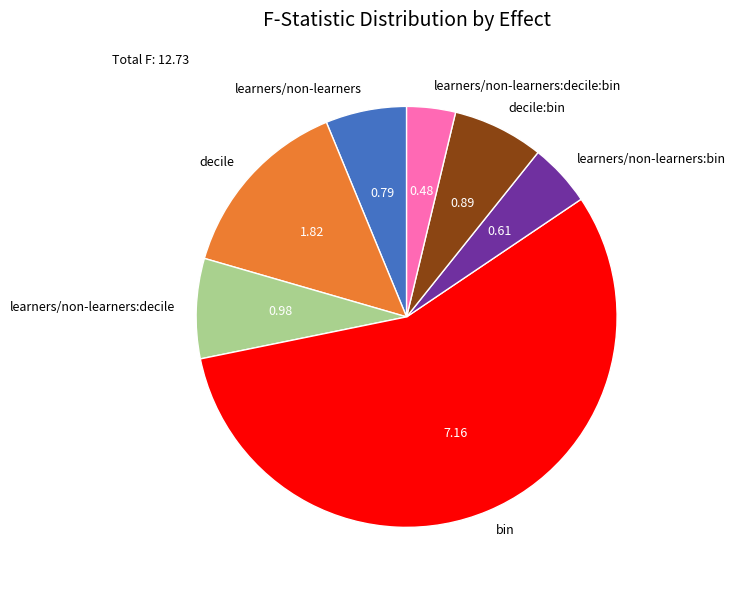

What is the majority slice?

bin